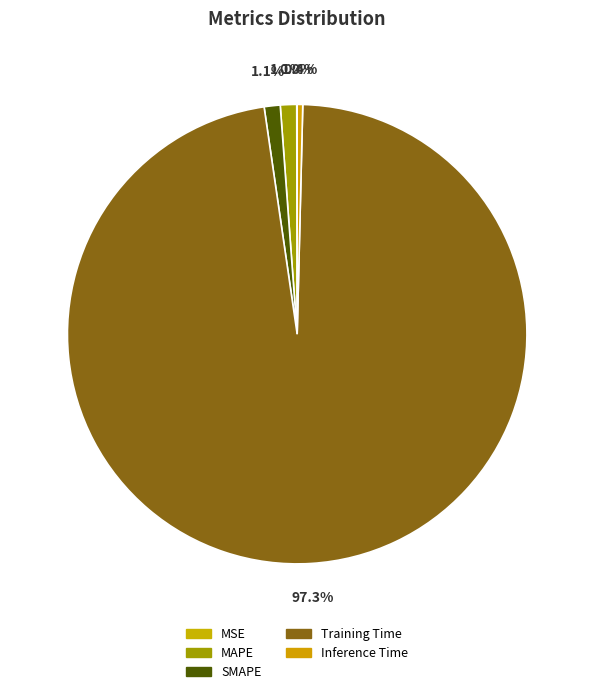

Is SMAPE the majority of the pie?

No